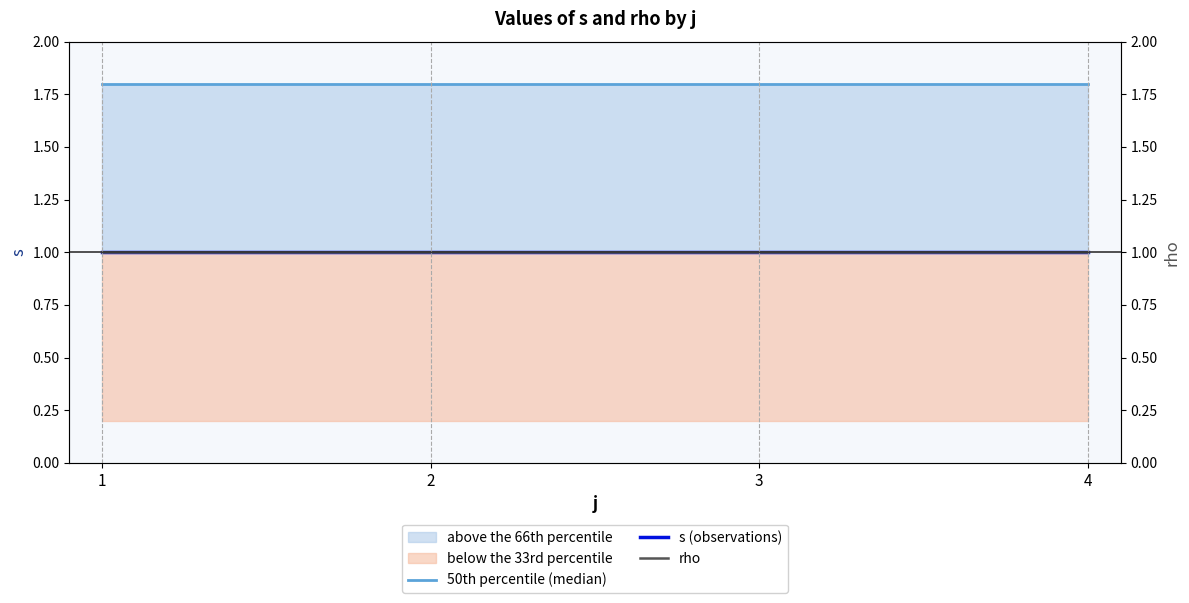

True or false: 50th percentile (median) and s (observations) intersect in this chart.

False